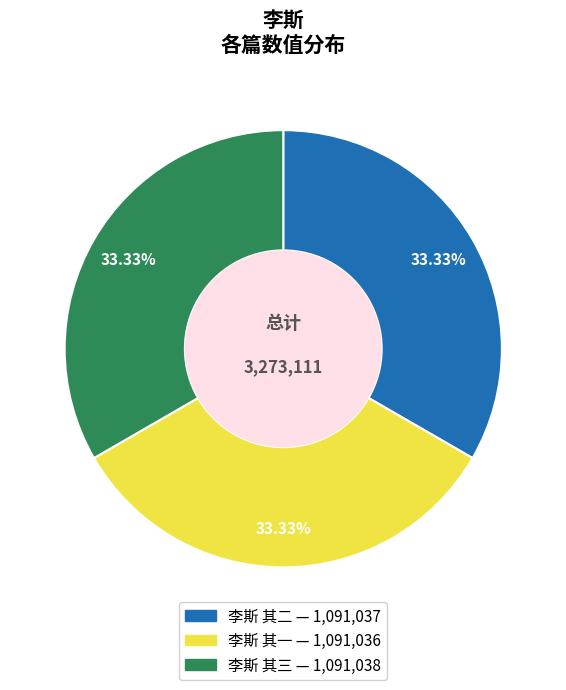

Is there any slice that represents more than half of the pie?

No